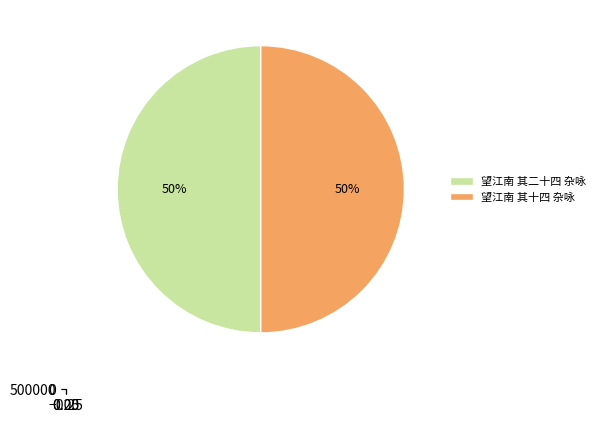

What is the smallest slice in the pie chart?

望江南 其十四 杂咏